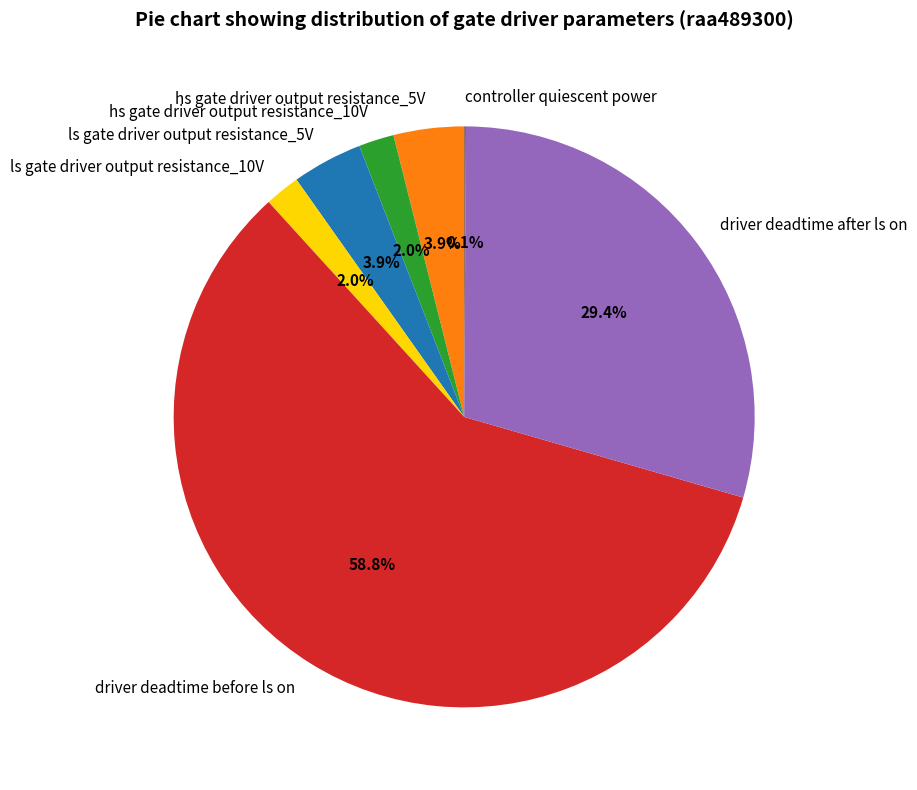

What percentage is NOT represented by hs gate driver output resistance_10V?

98.0%